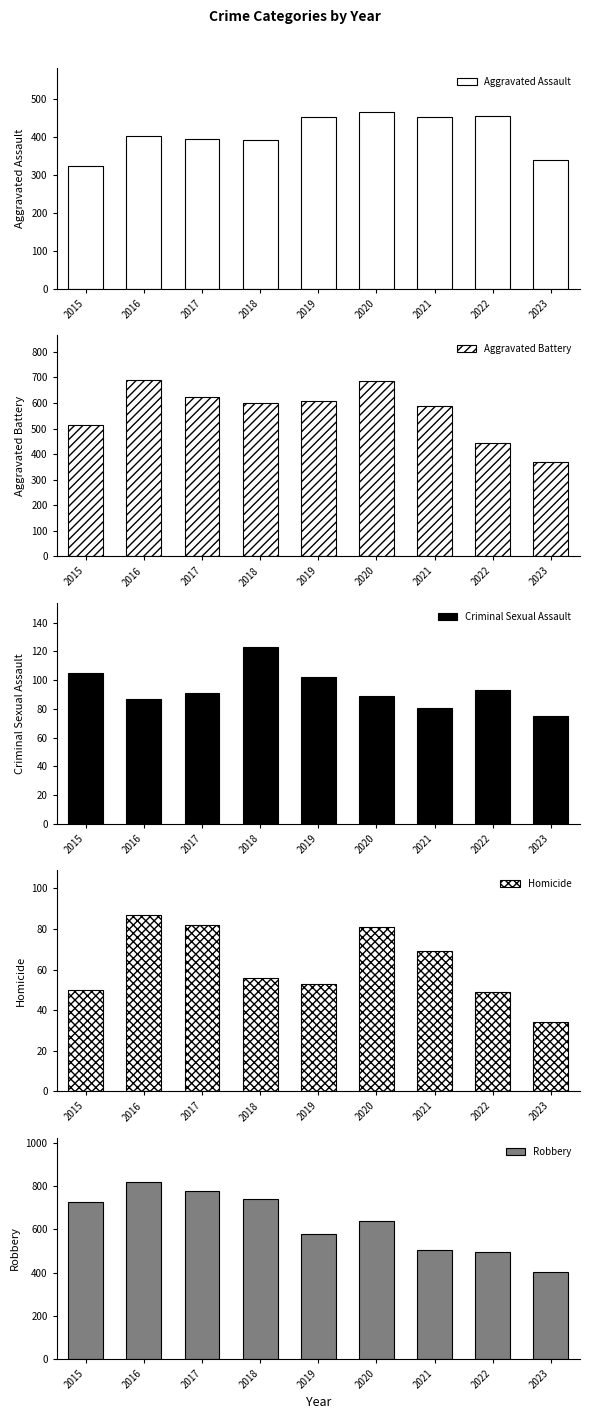

Reading left to right, list all the values displayed in this chart.

Aggravated Assault: 323	402	396	392	452	466	452	457	340
Aggravated Battery: 515	691	623	600	608	686	587	445	371
Criminal Sexual Assault: 105	87	91	123	102	89	81	93	75
Homicide: 50	87	82	56	53	81	69	49	34
Robbery: 726	819	780	741	577	637	506	497	403